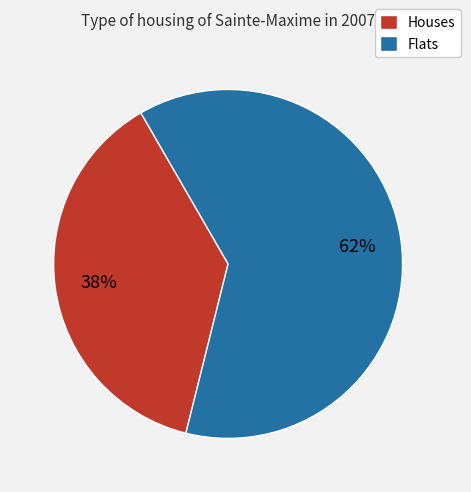

How many segments does this pie chart have?

2